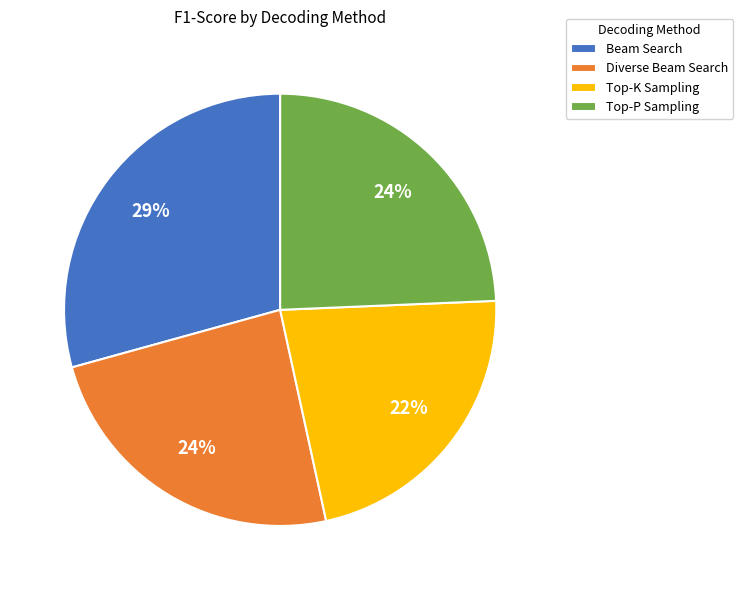

The Diverse Beam Search slice represents 18% of the pie. True or false?

False